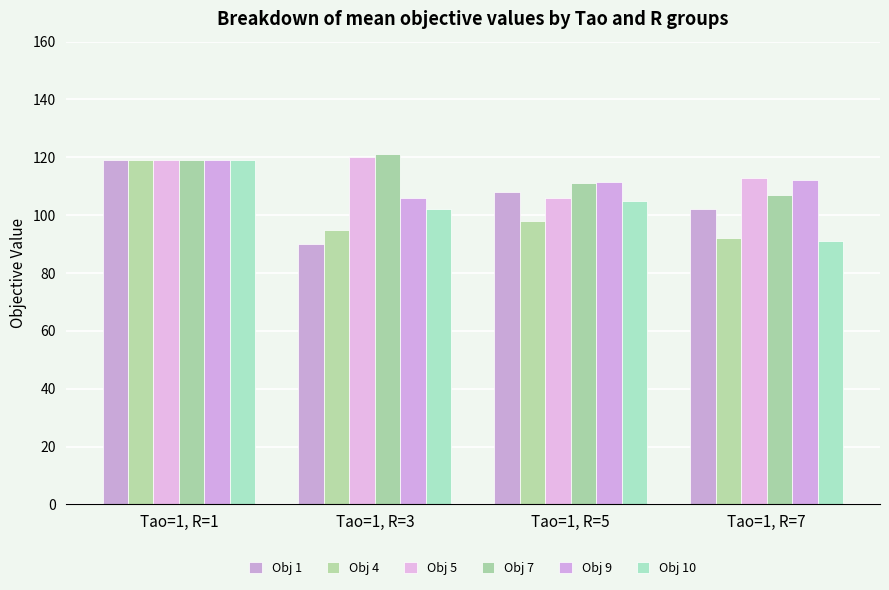

Which category has the highest value across all series?

Tao=1, R=3